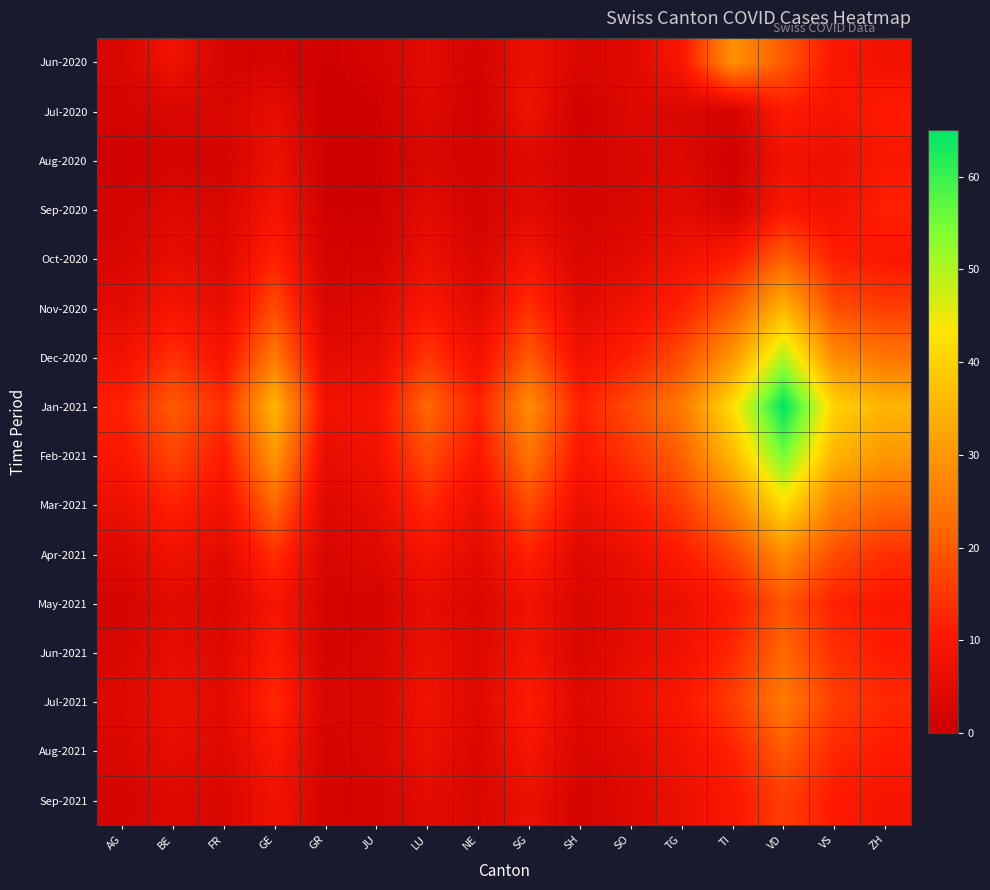

At how many categories does at least one series exceed 35?

3